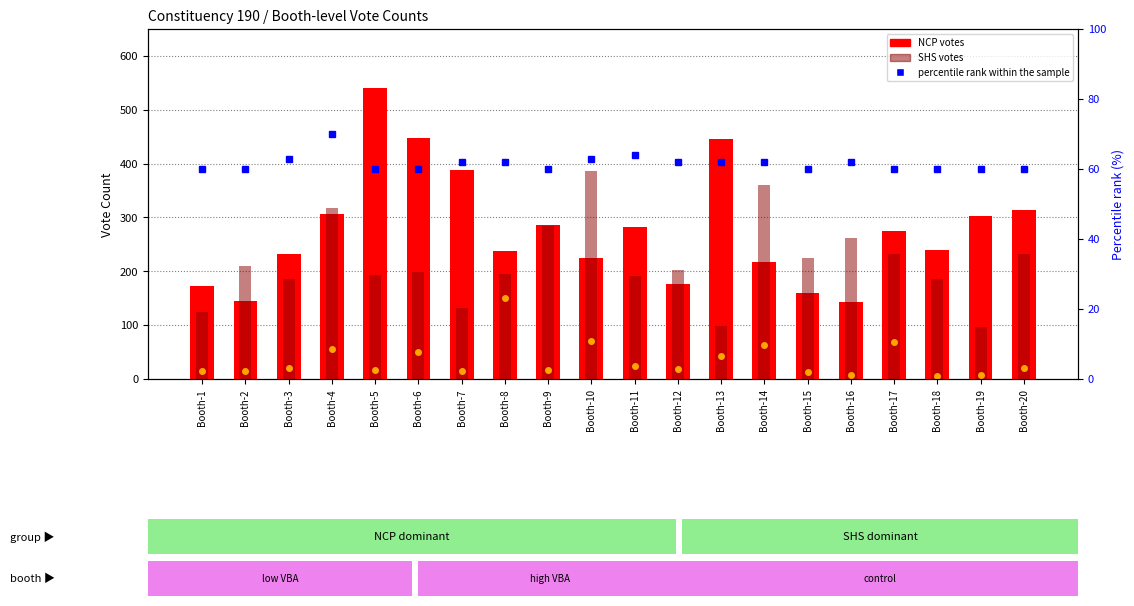

What is the spread (max minus min) of values at Booth-1?

158